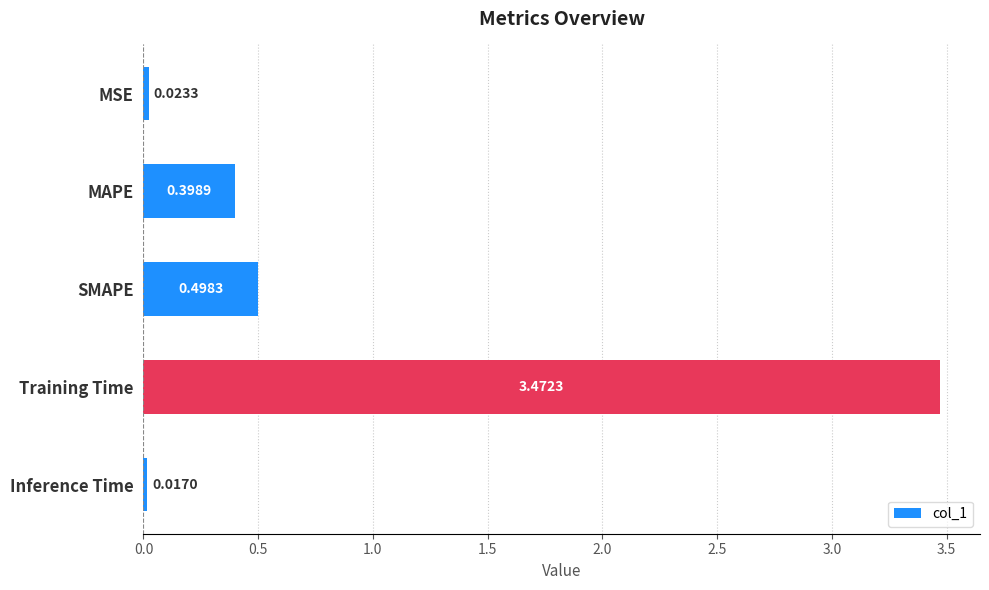

What is the label of the 4th bar from the bottom?

MAPE